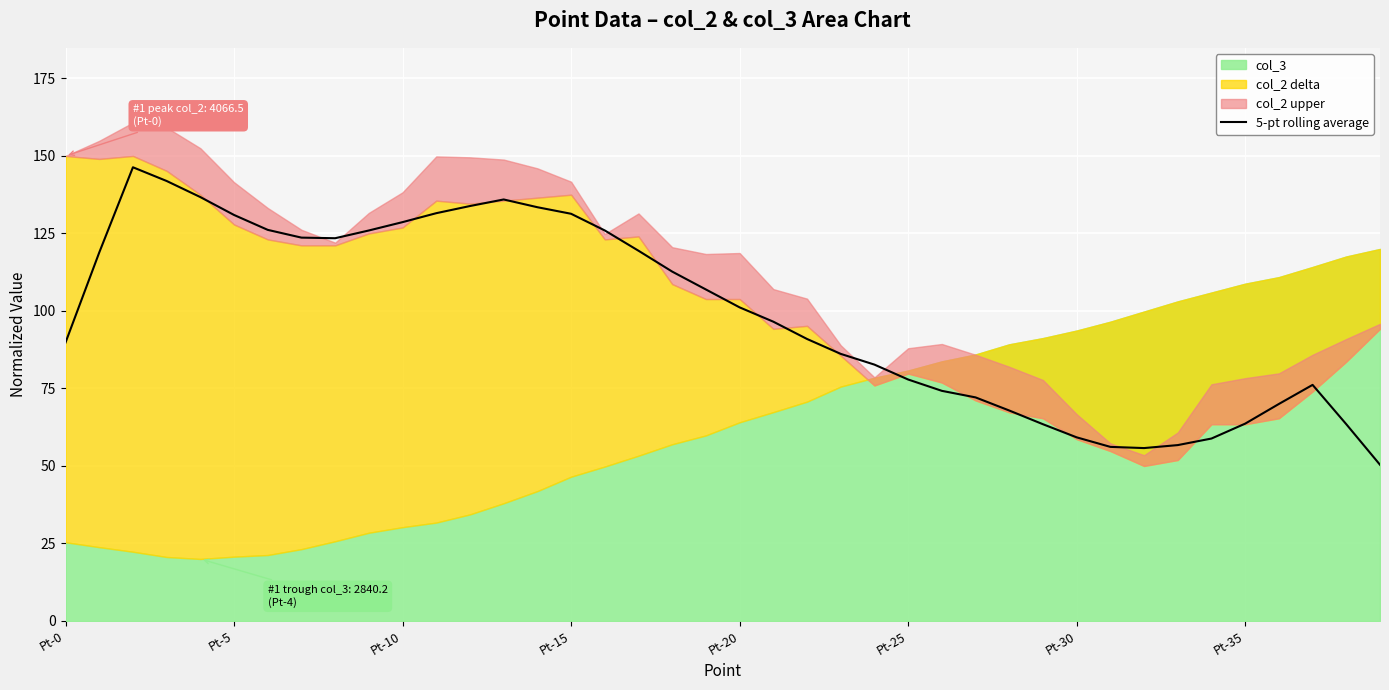

Count the number of categories in the chart.

40